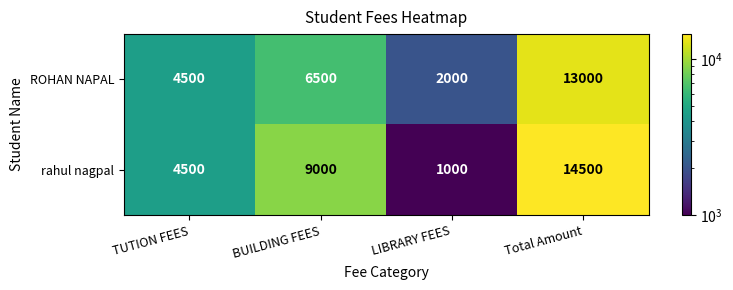

Reading right to left, list all the values displayed in this chart.

ROHAN NAPAL: 13000	2000	6500	4500
rahul nagpal: 14500	1000	9000	4500